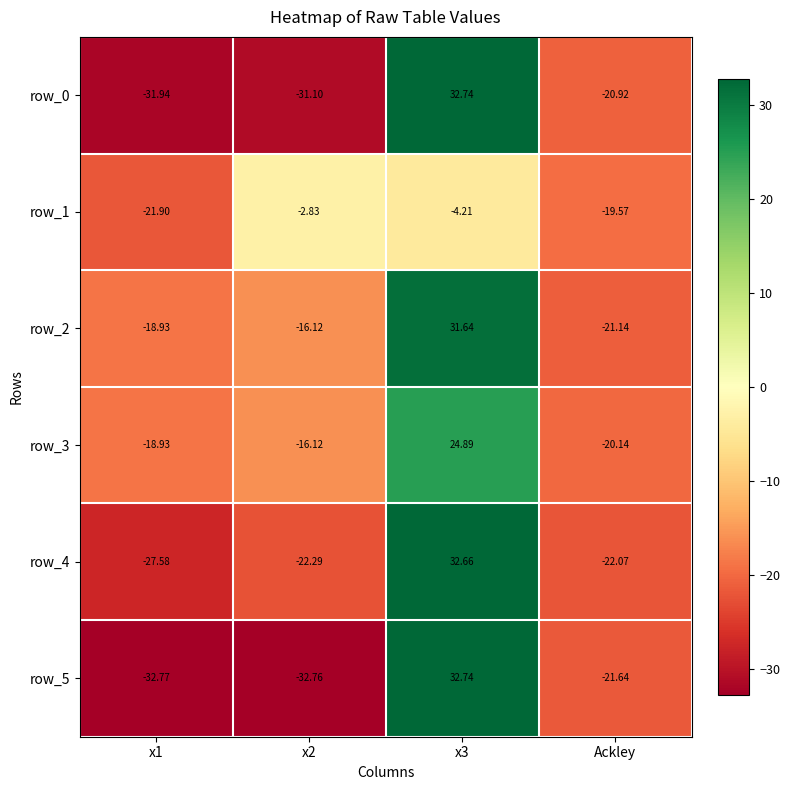

How many distinct data groups are displayed?

6